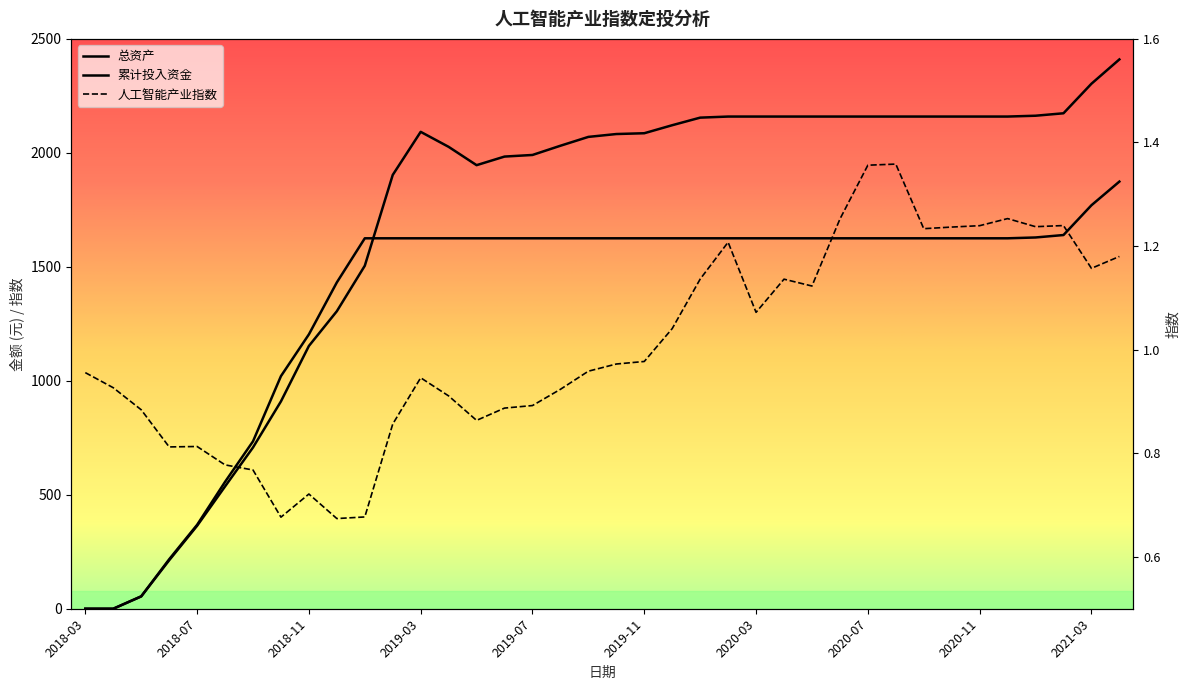

The 累计投入资金 series shows 734.4 at 2018-09. True or false?

True